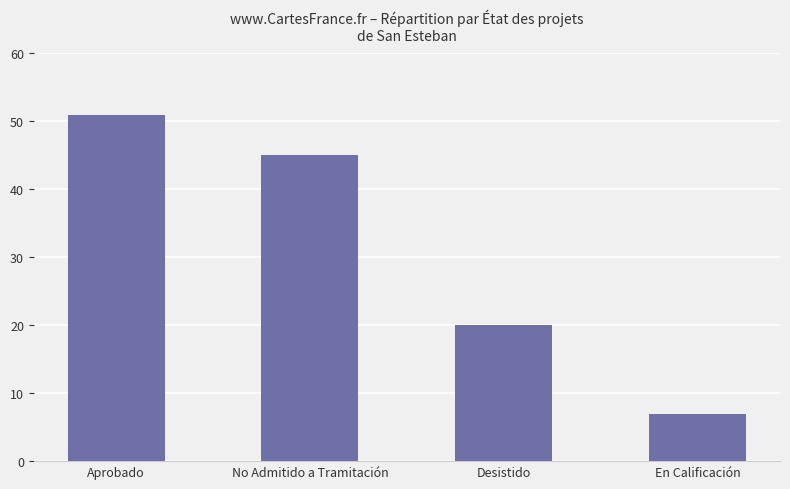

True or false: the data shows 4 at En Calificación.

False